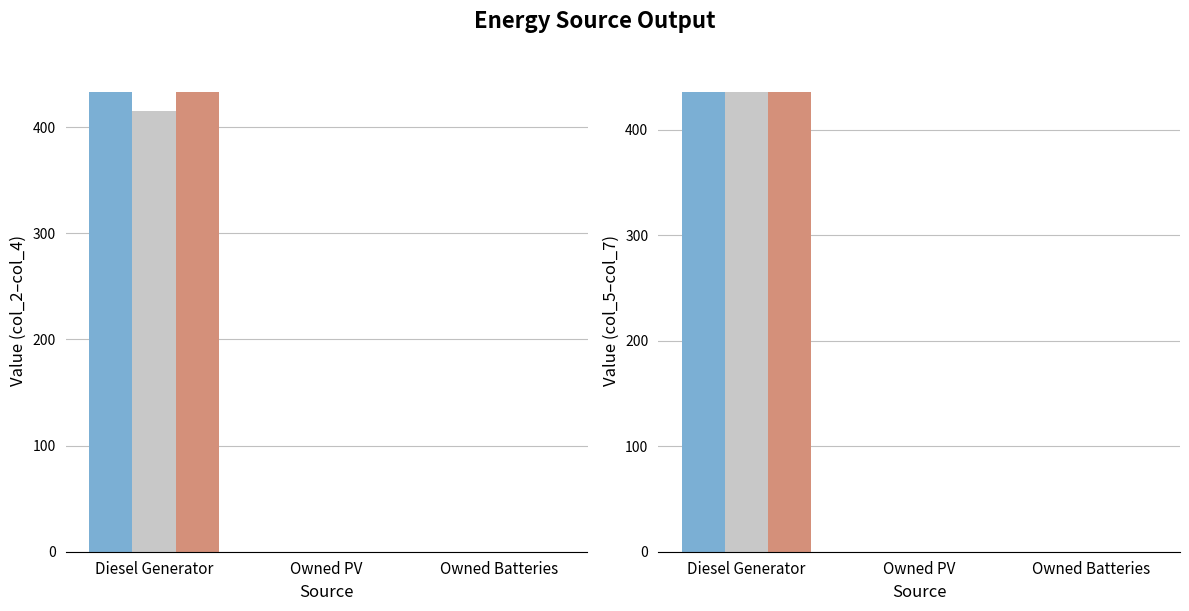

Reading left to right, what are all the values shown in this chart?

col_2: Diesel Generator=433	Owned PV=0	Owned Batteries=0
col_3: Diesel Generator=415	Owned PV=0	Owned Batteries=0
col_4: Diesel Generator=433	Owned PV=0	Owned Batteries=0
col_5: Diesel Generator=436	Owned PV=0	Owned Batteries=0
col_6: Diesel Generator=436	Owned PV=0	Owned Batteries=0
col_7: Diesel Generator=436	Owned PV=0	Owned Batteries=0